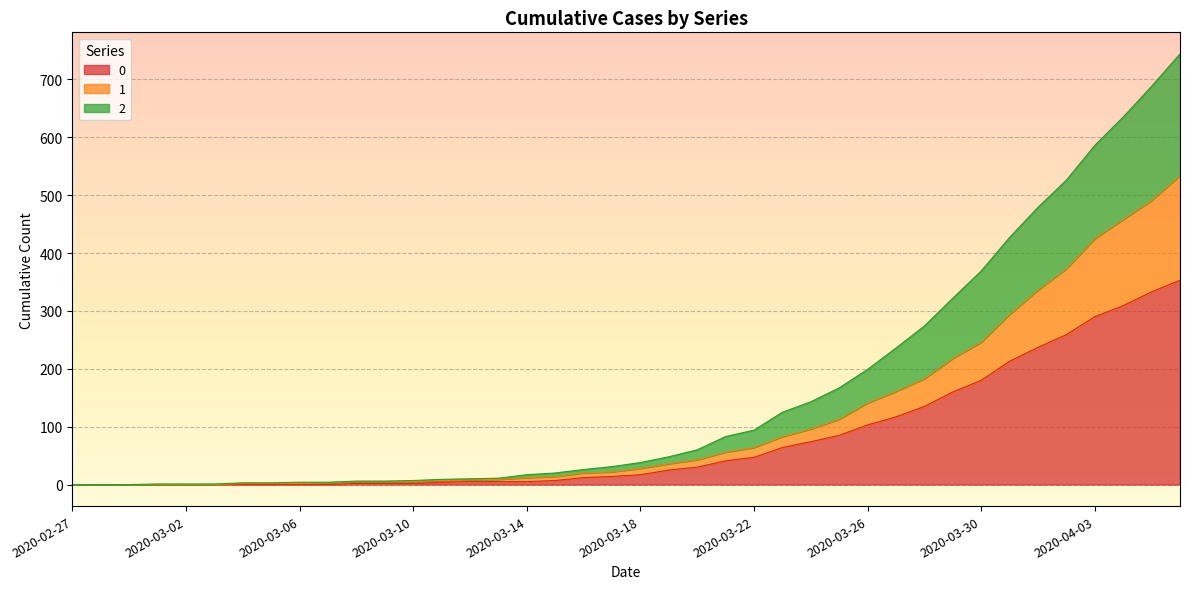

How many data points in 0 are above 17?

19